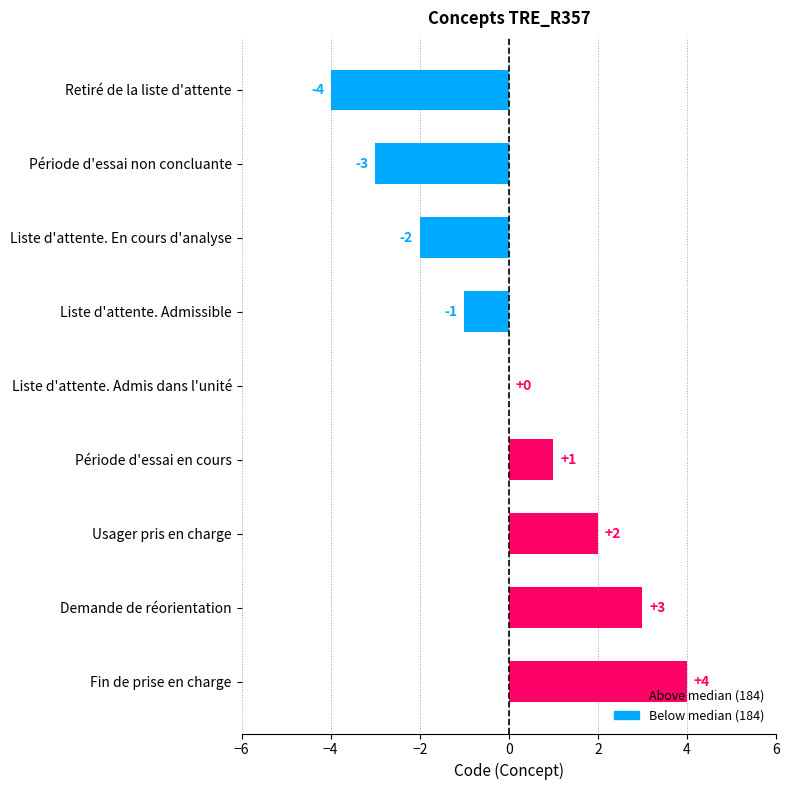

What is the maximum value shown in the chart?

4